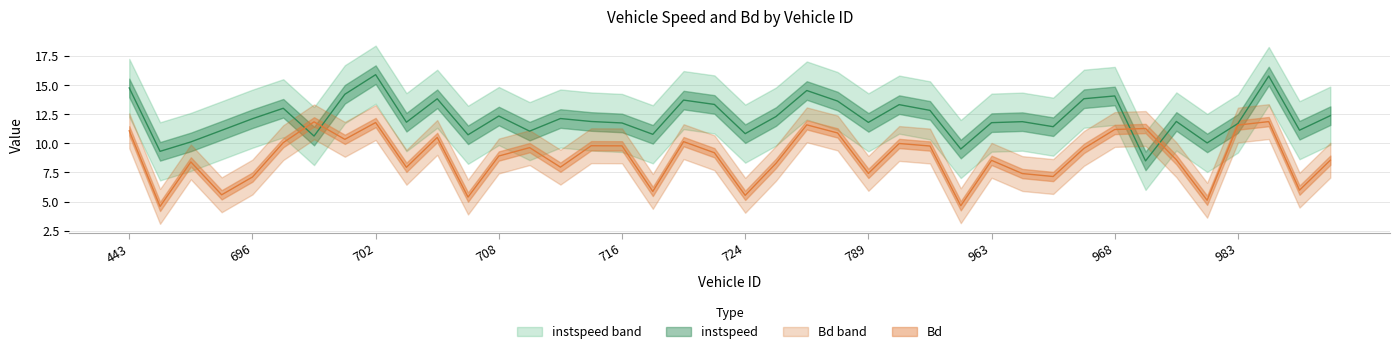

Which category has the highest value in the instspeed series?

702